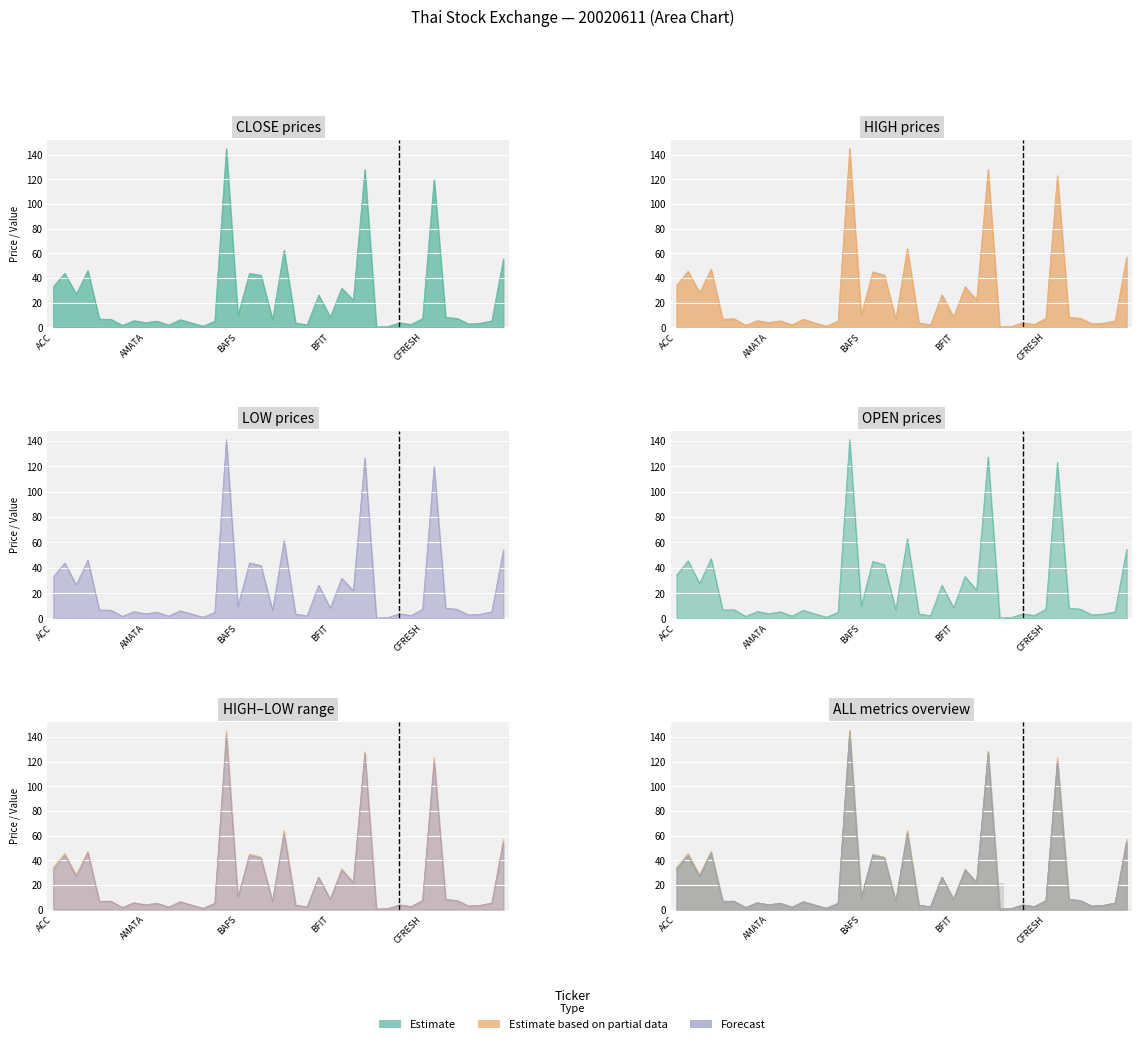

Between 31 and 34, which is larger?

31